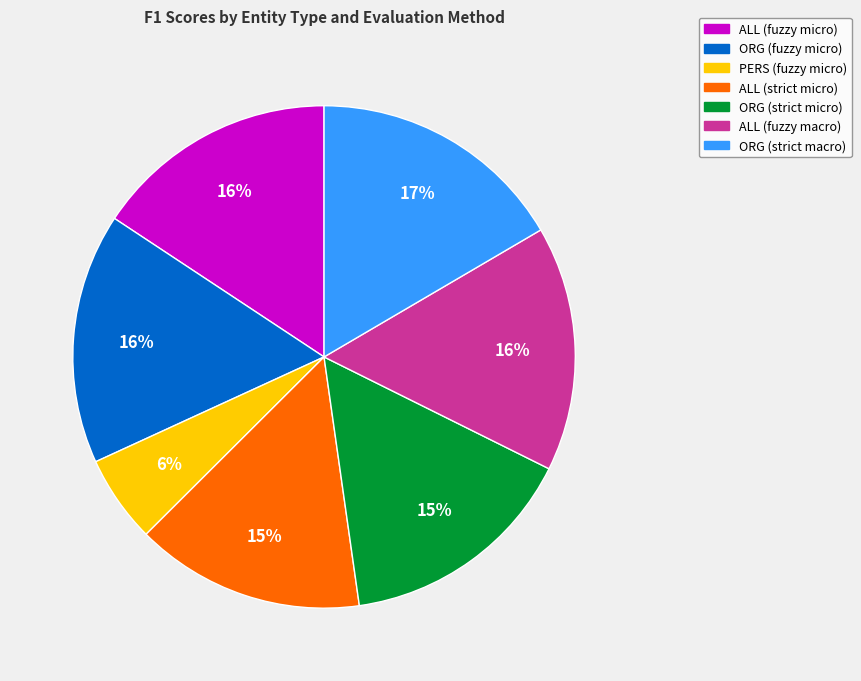

Is it true that ORG (strict micro) is 25% of the pie?

False